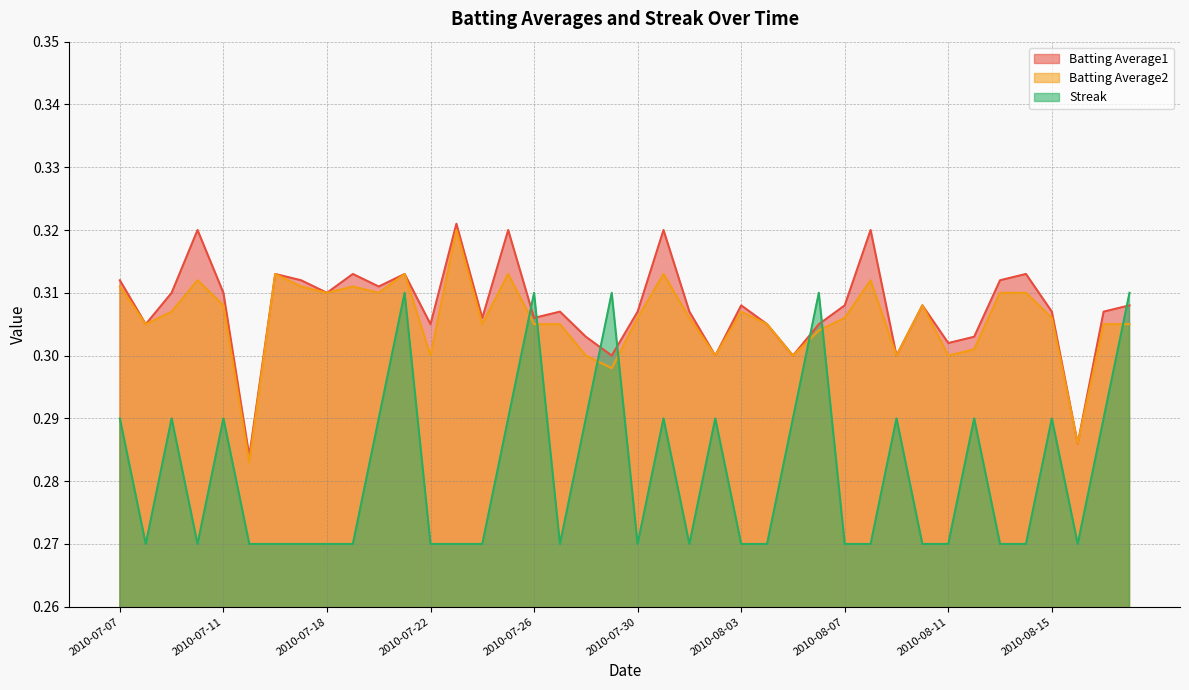

Count the Batting Average1 values in the range 0 to 1.

40